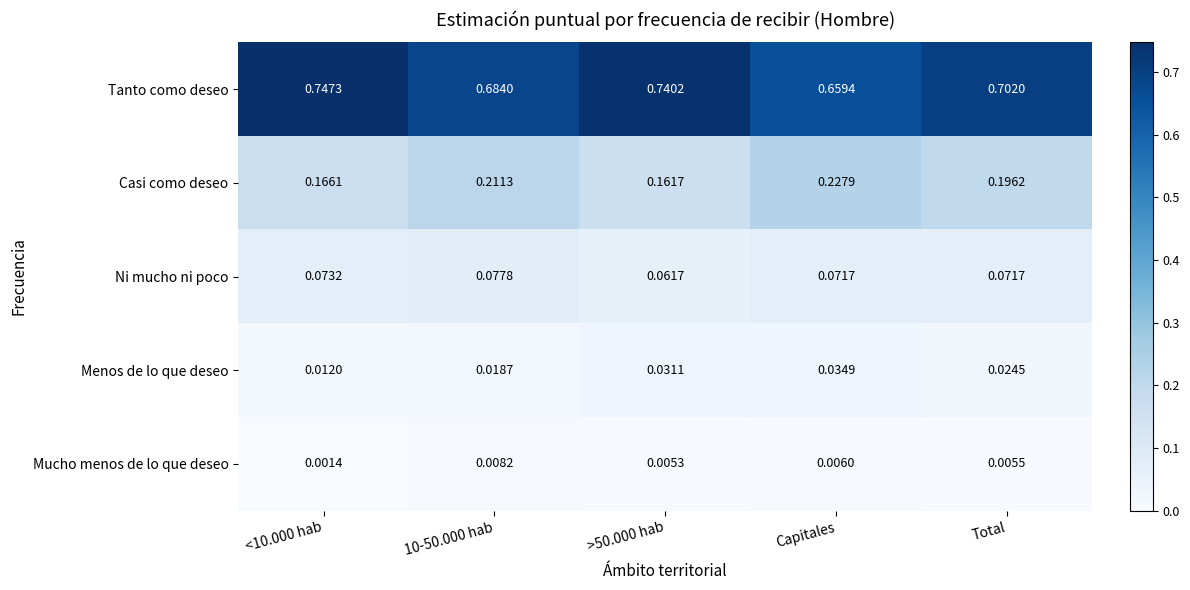

Rank the series at >50.000 hab from lowest to highest value.

Mucho menos de lo que deseo, Menos de lo que deseo, Ni mucho ni poco, Casi como deseo, Tanto como deseo